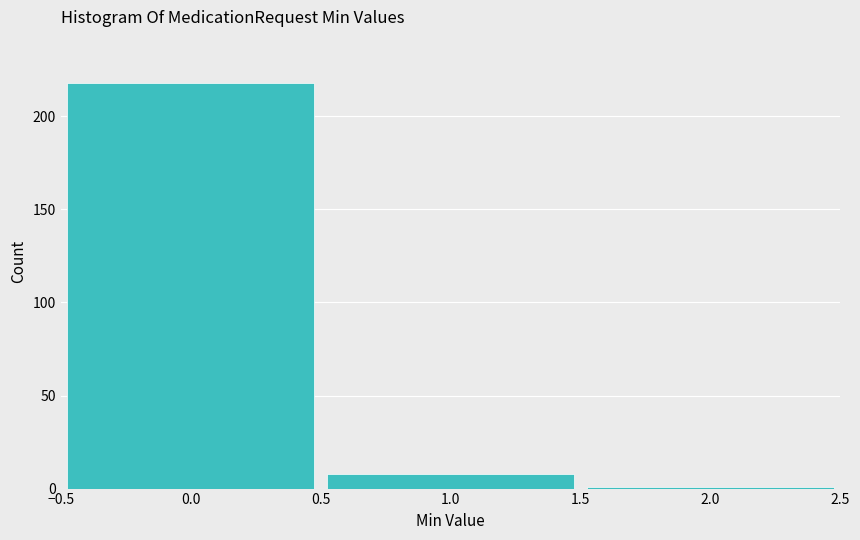

Reading left to right, list every bar in this chart as the range it spans on the x-axis followed by its height. The values are not printed on the chart, so give them approximately, as read against the axis.

-0.5 to 0.5: 220
0.5 to 1.5: 10
1.5 to 2.5: under 5